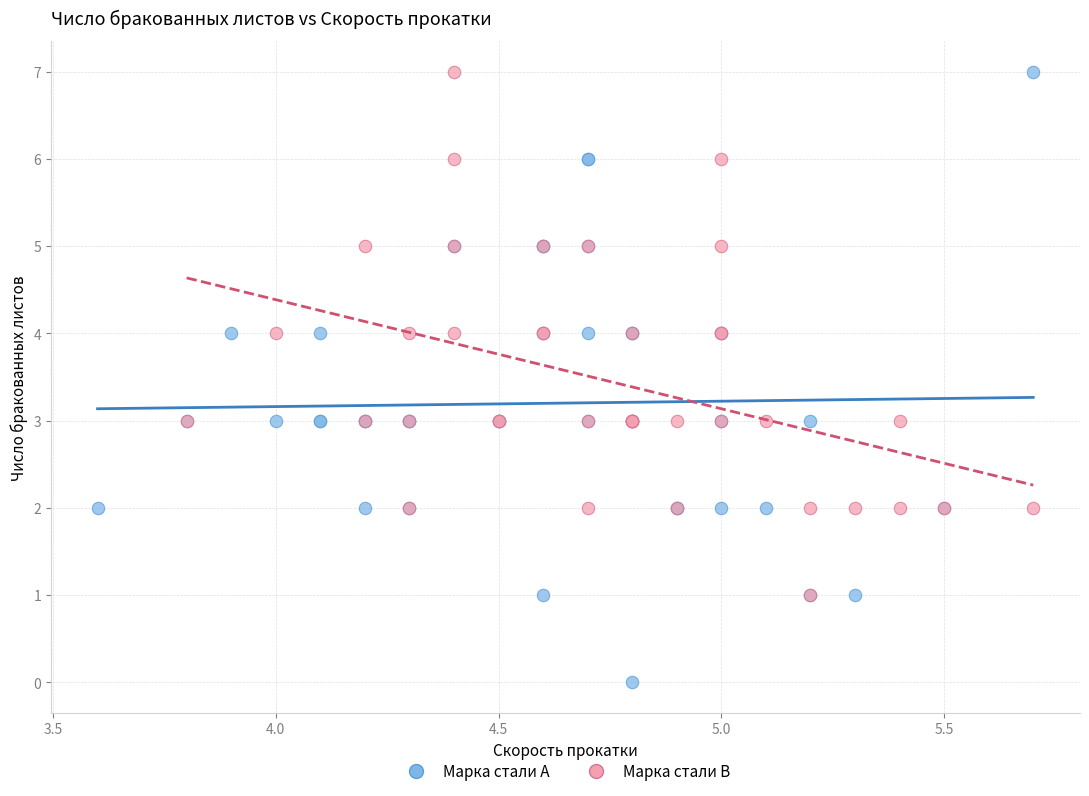

Which series has the largest Y range (max minus min)?

Марка стали A